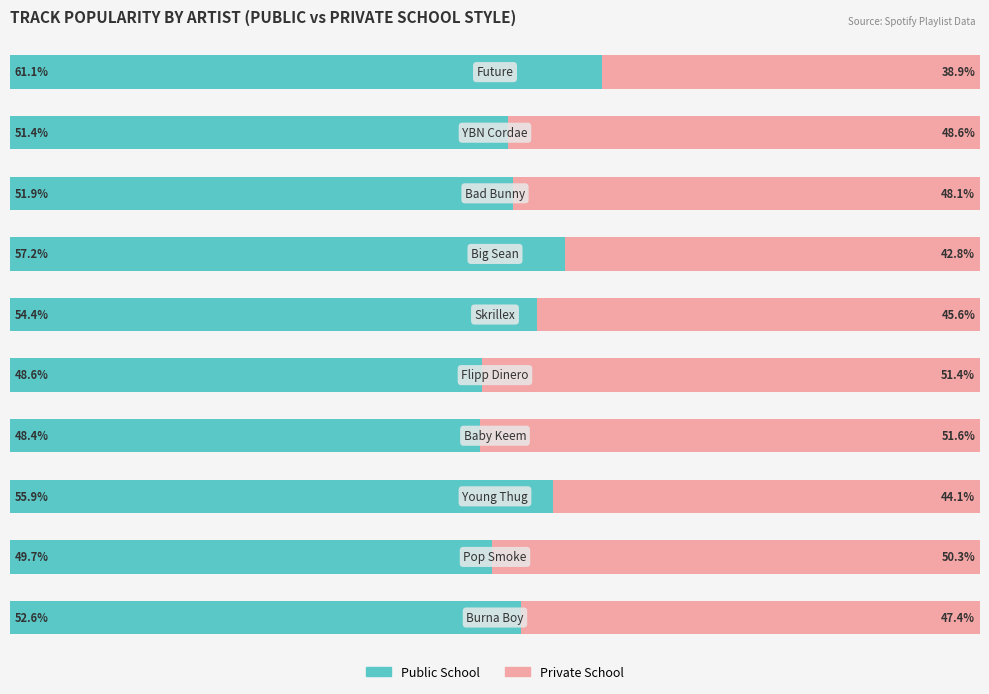

What are all the series names shown in the legend?

Public School, Private School